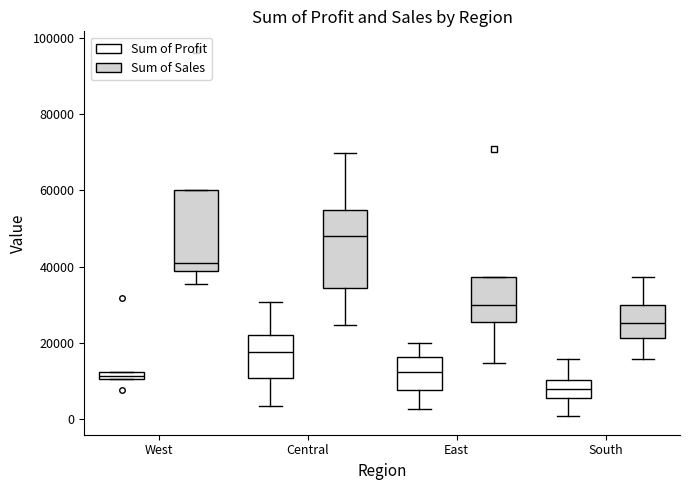

Where is the lower edge of the box for West (Sum of Profit) on the y-axis? The values are not printed on the chart, so give them approximately, as read against the axis.

10000